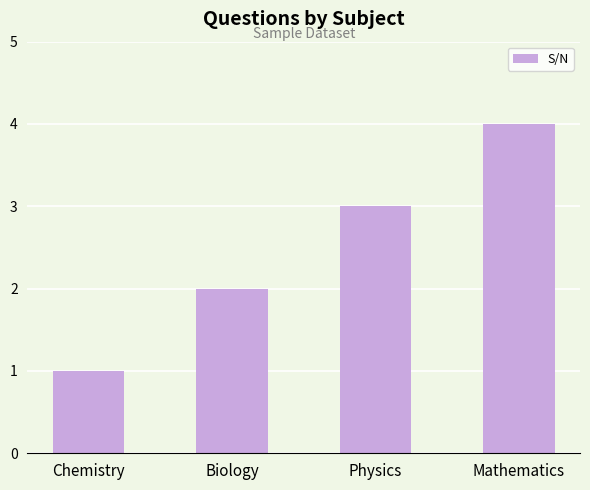

What is the ratio of the value at Mathematics to the value at Chemistry?

4.0